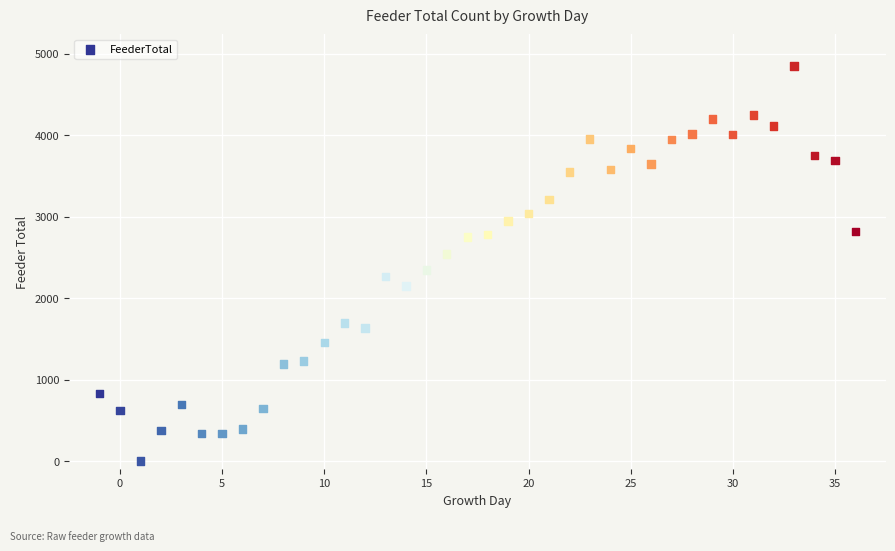

What is the range of X values (max minus min)?

37